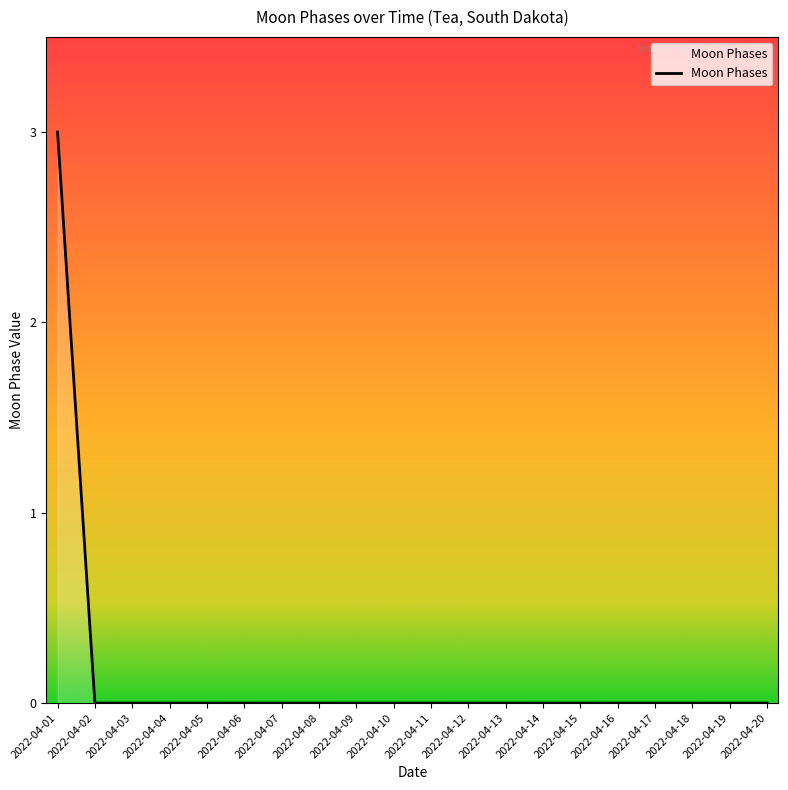

True or false: the data shows 2 at 2022-04-16.

False